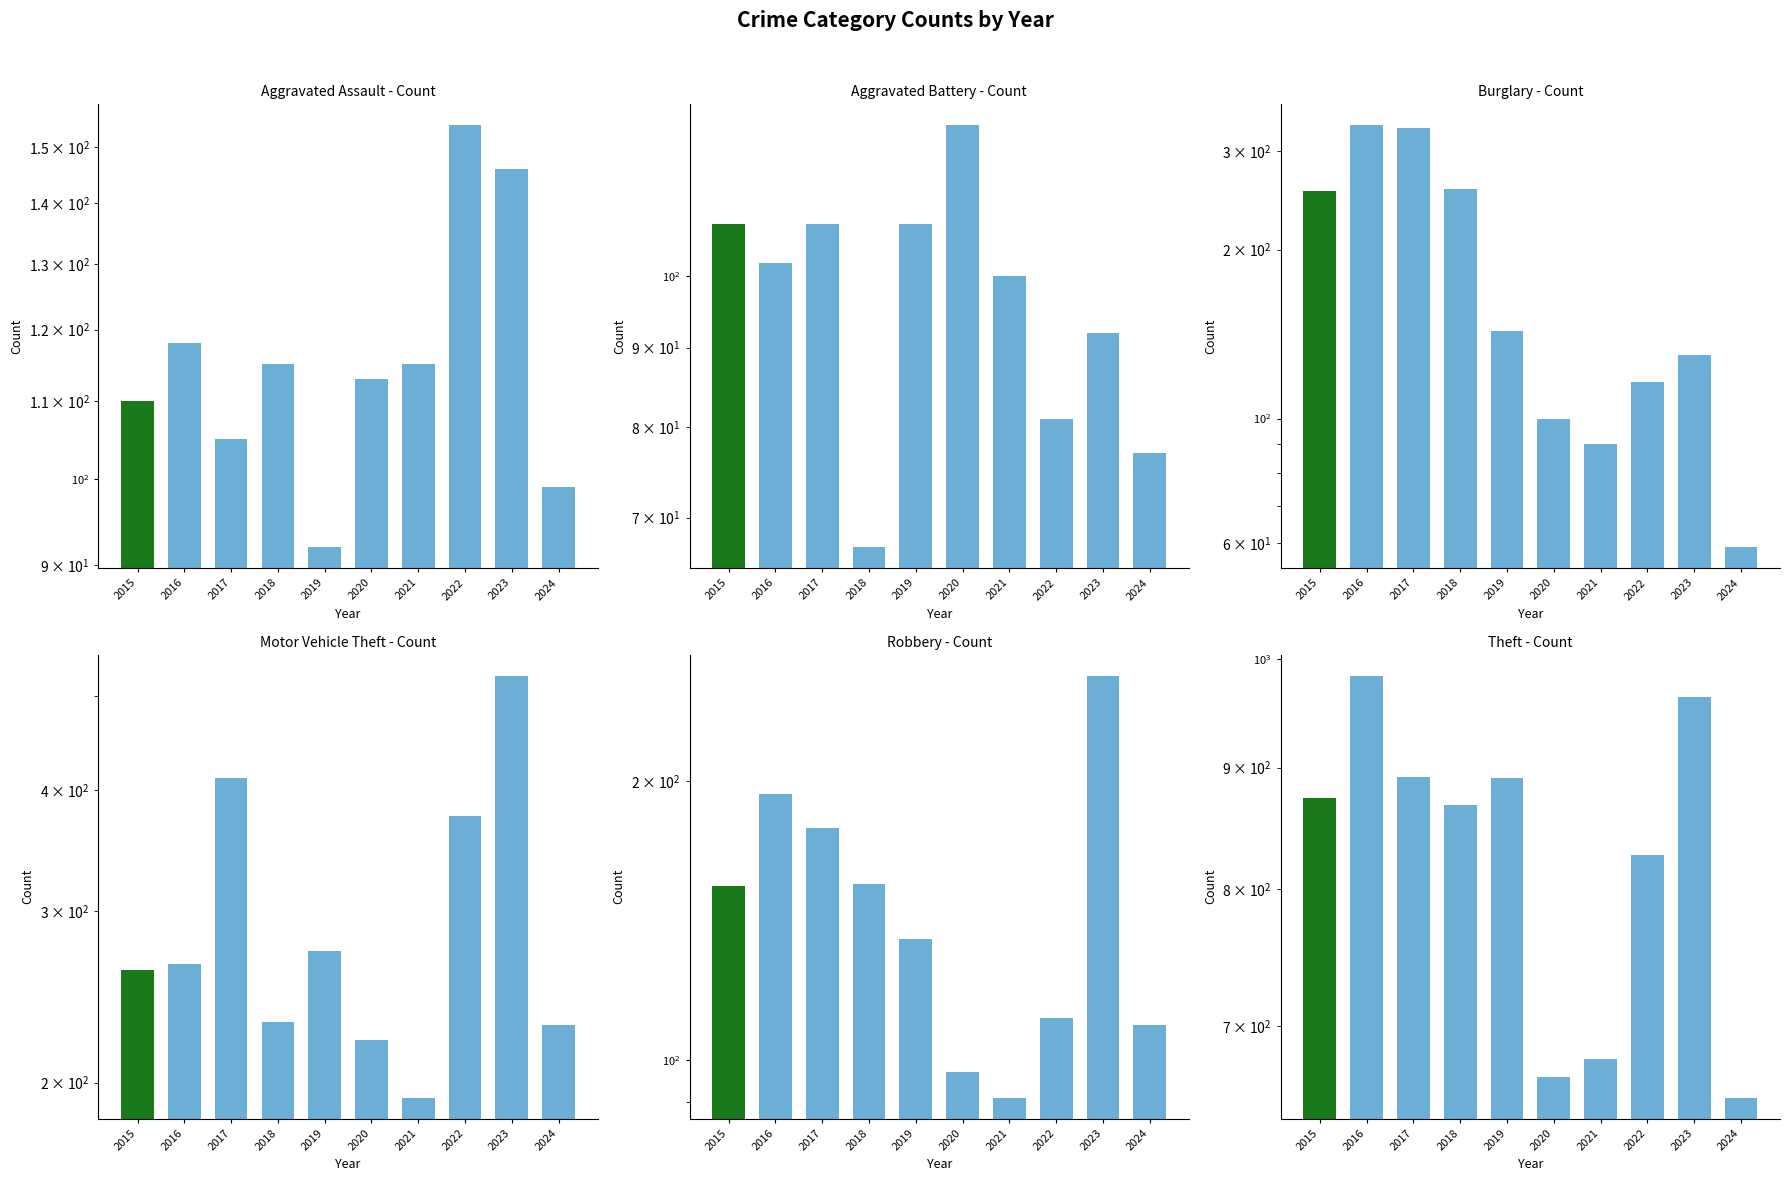

Is the value of Motor Vehicle Theft at 2017 greater than the value of Burglary at 2020?

Yes